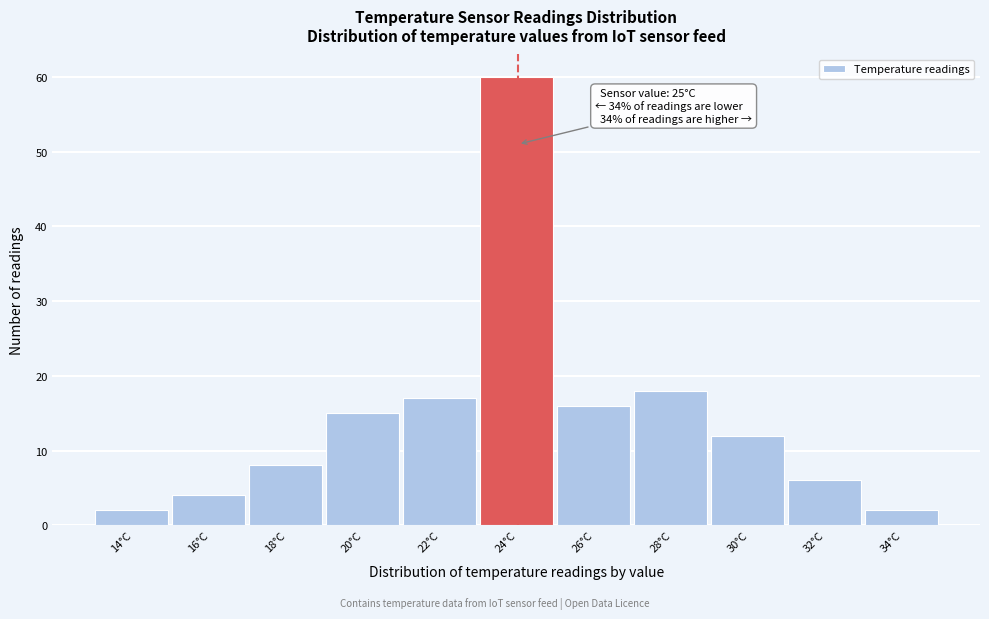

Reading left to right, extract all data points from this chart.

2	4	8	15	17	60	16	18	12	6	2